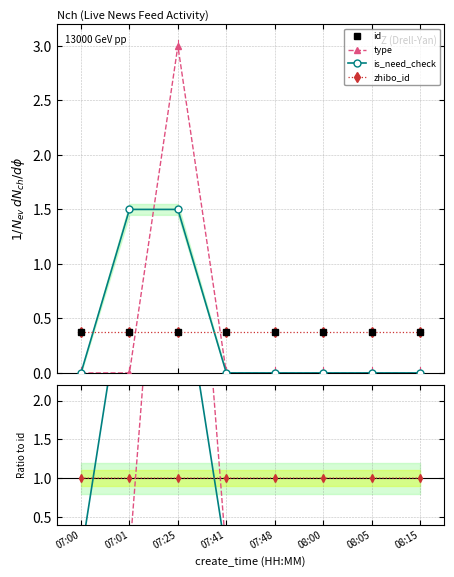

What is the sum of all id values?

3.0